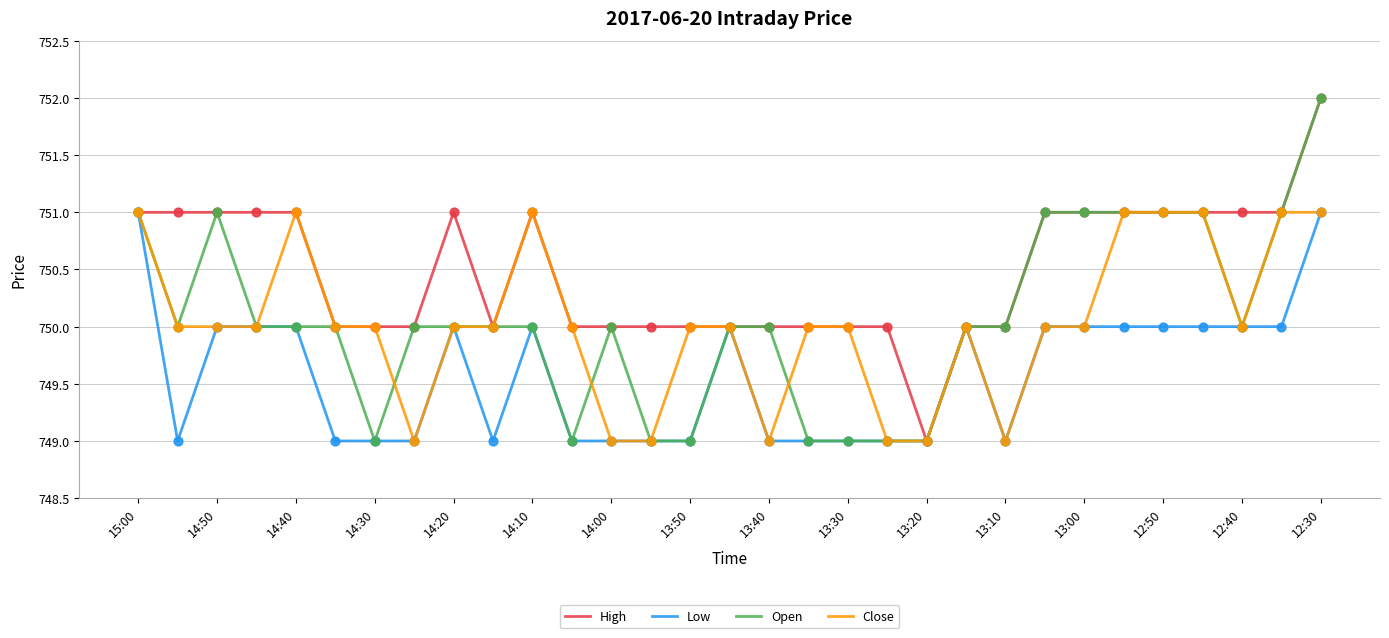

Which series has the largest total across all categories?

High